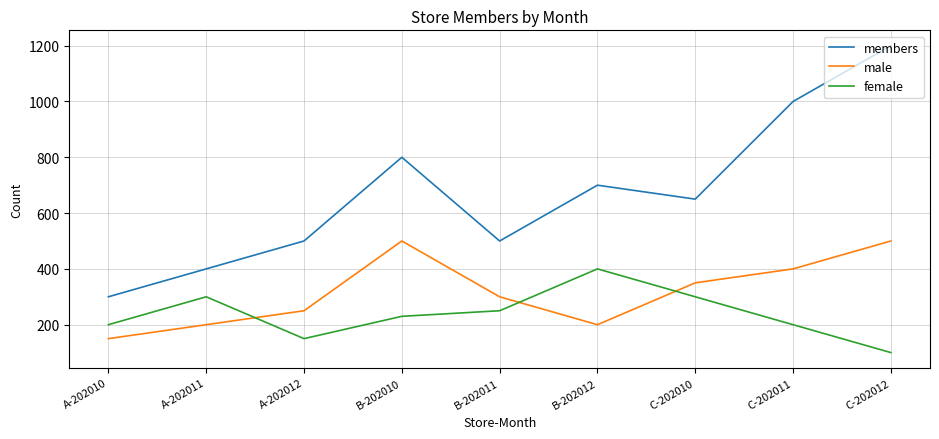

Reading left to right, list all the values displayed in this chart.

members: 300	400	500	800	500	700	650	1000	1200
male: 150	200	250	500	300	200	350	400	500
female: 200	300	150	230	250	400	300	200	100